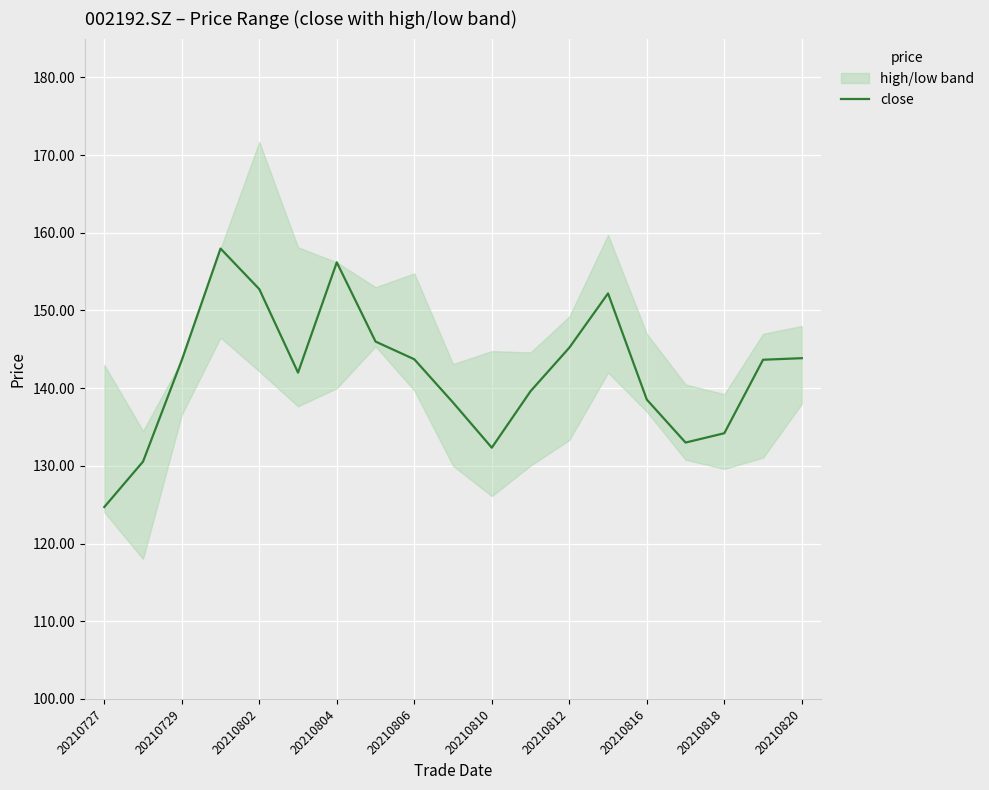

Is it true that close equals 240.2 at 20210812?

False